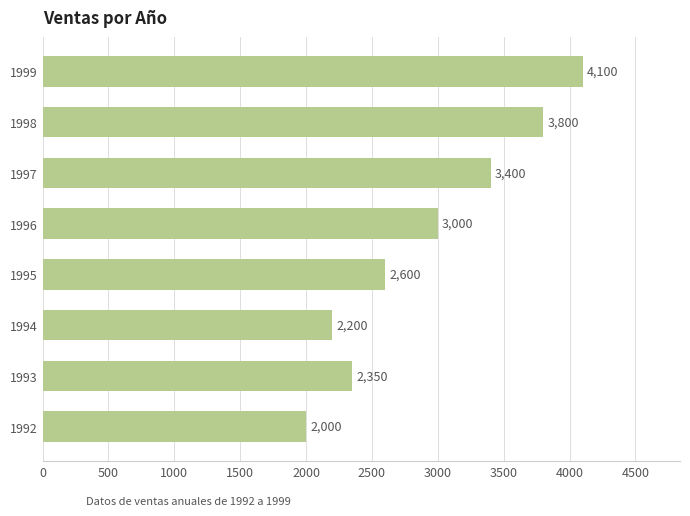

At which label is the value closest to 3050?

1996